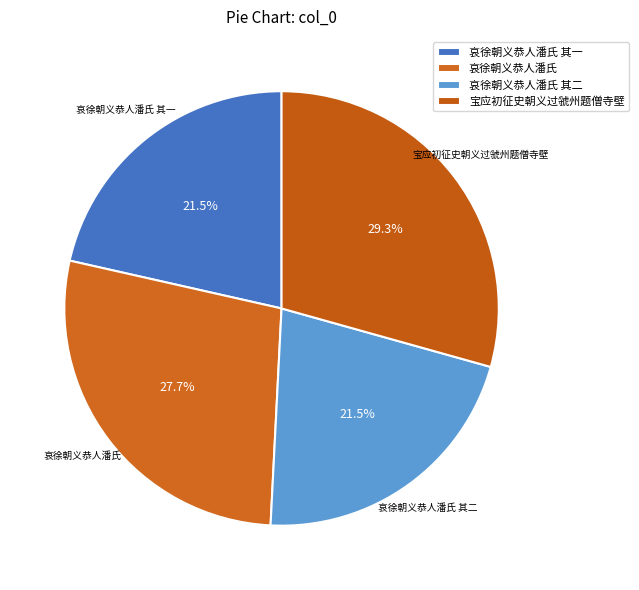

To the nearest percent, what is the difference between the largest and smallest slice percentages?

8%